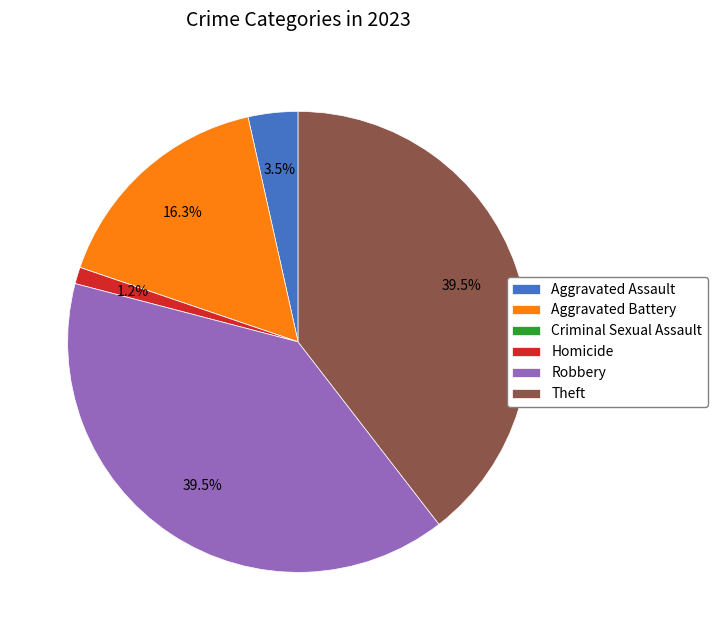

Which has a higher value, Aggravated Battery or Homicide?

Aggravated Battery